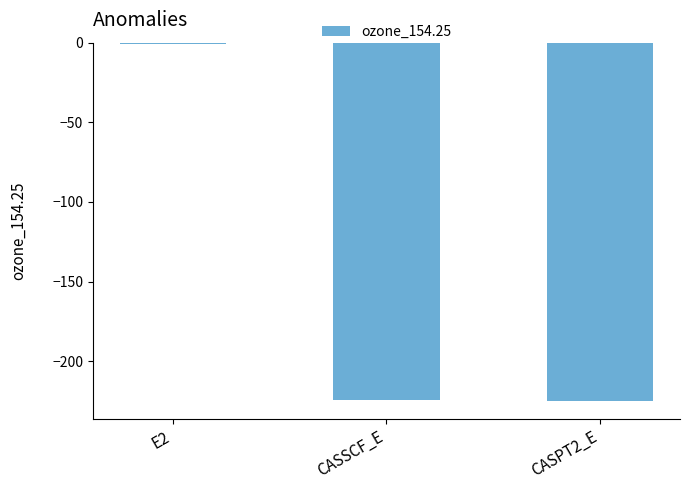

What is the sum of all values?

-450.1